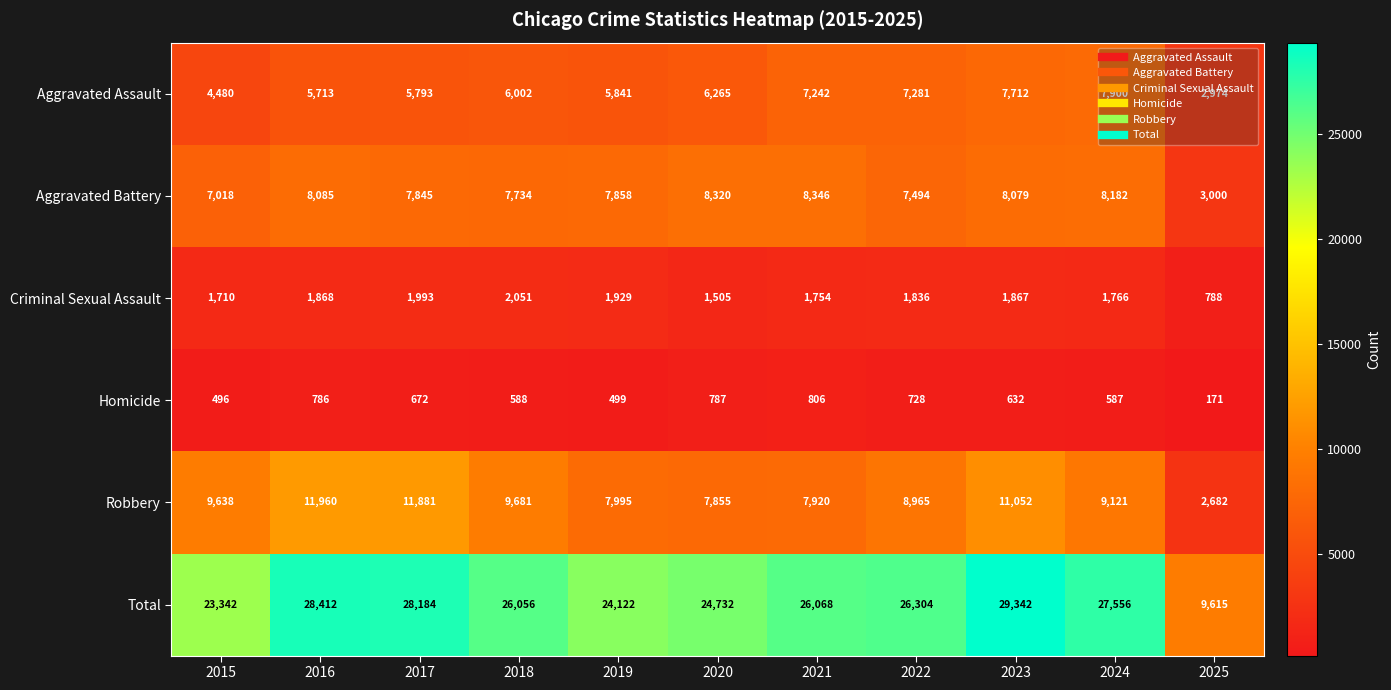

The Total series shows 11107 at 2020. True or false?

False